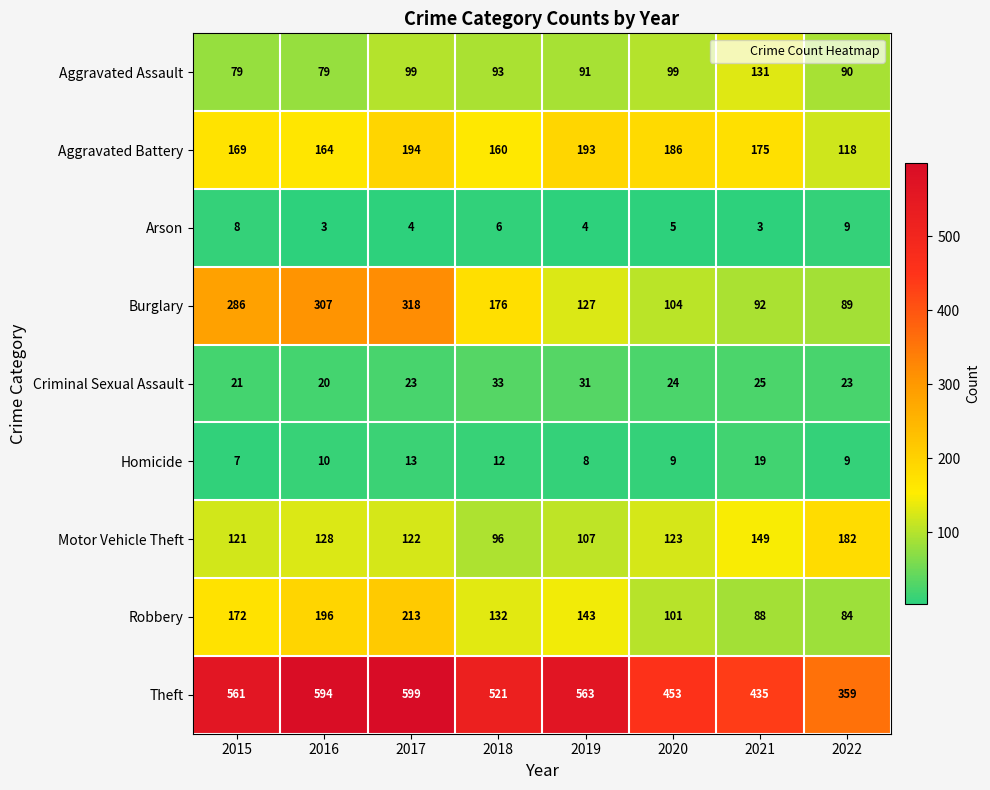

What is the spread (max minus min) of values at 2017?

595